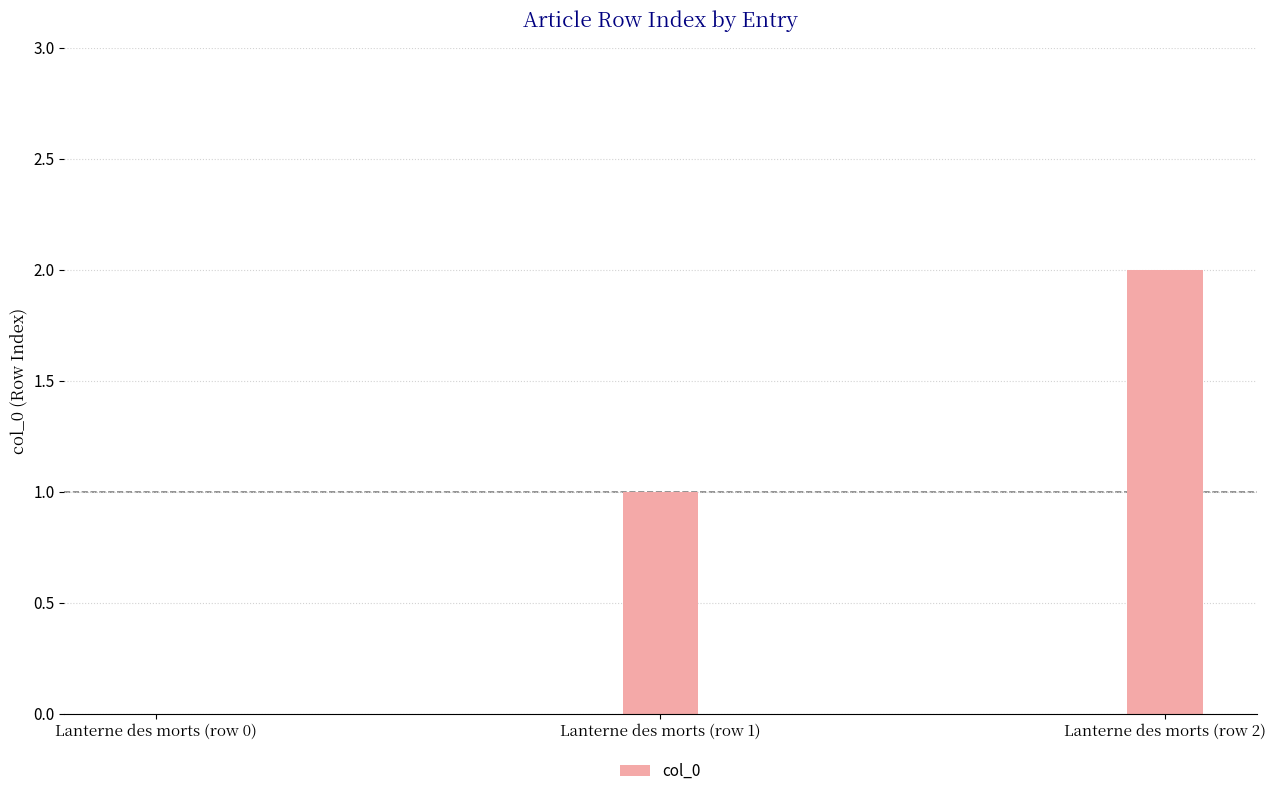

Is it true that the value at Lanterne des morts (row 1) is 2?

False